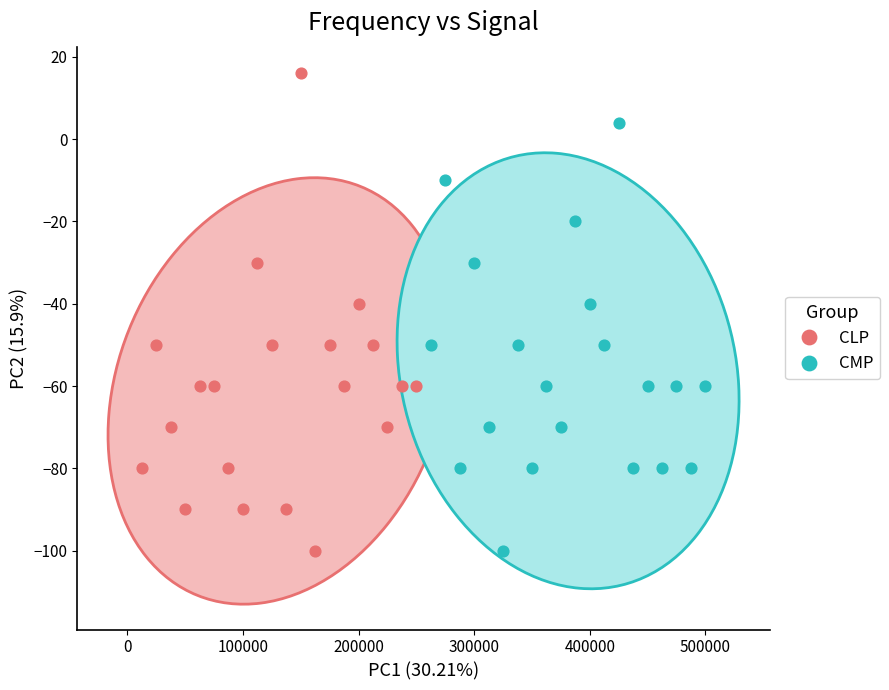

Which series contains the highest Y value?

CLP